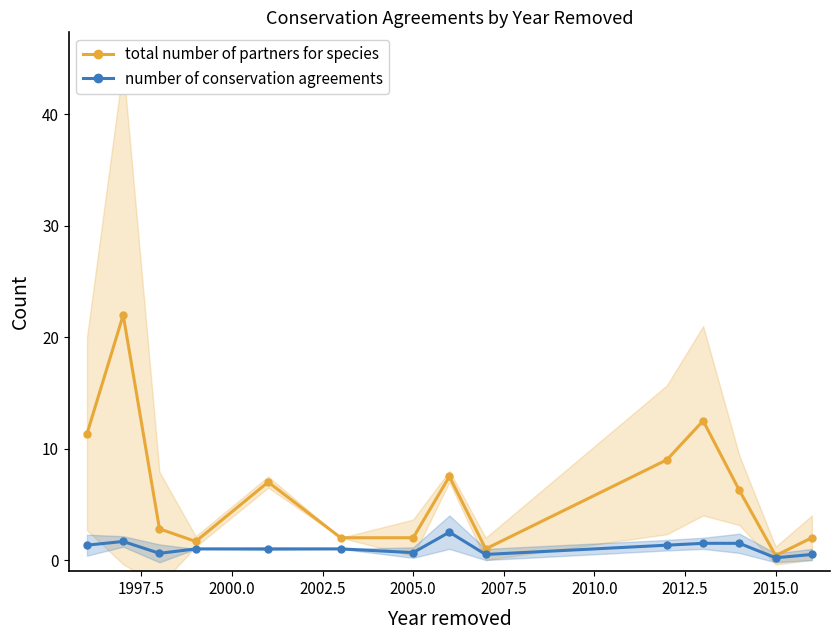

At how many categories does at least one series exceed 16?

1